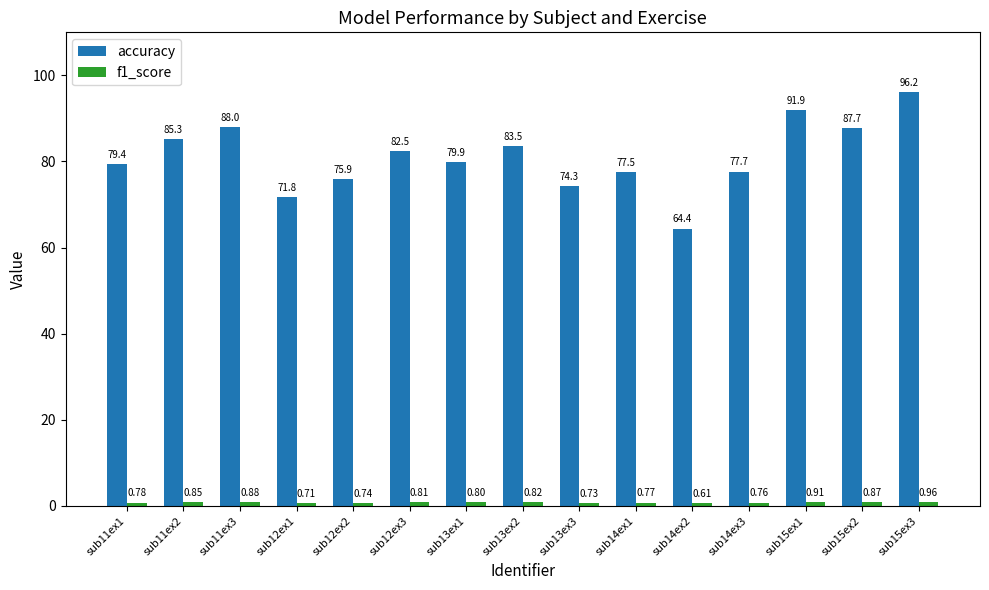

Count the number of categories in the chart.

15